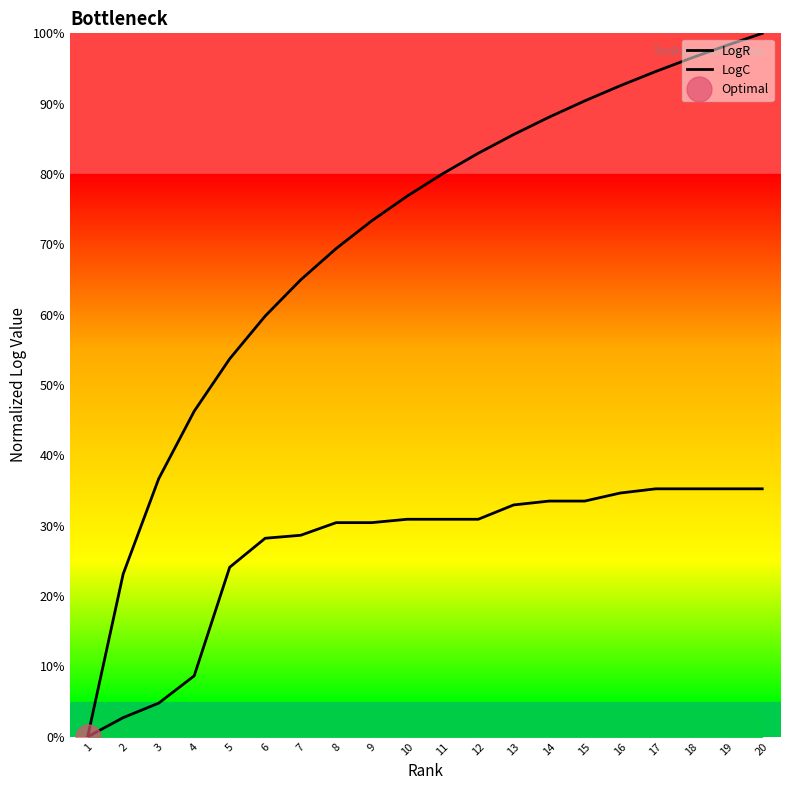

True or false: LogR has more than 0 points higher than both neighbors.

False